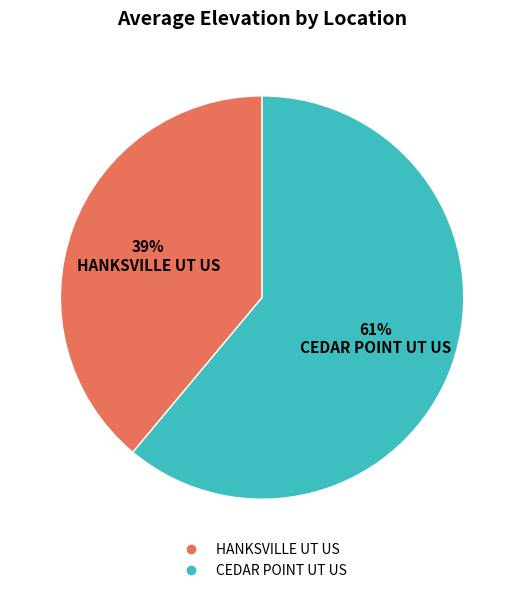

To the nearest percent, what percentage of the pie is HANKSVILLE UT US?

39%